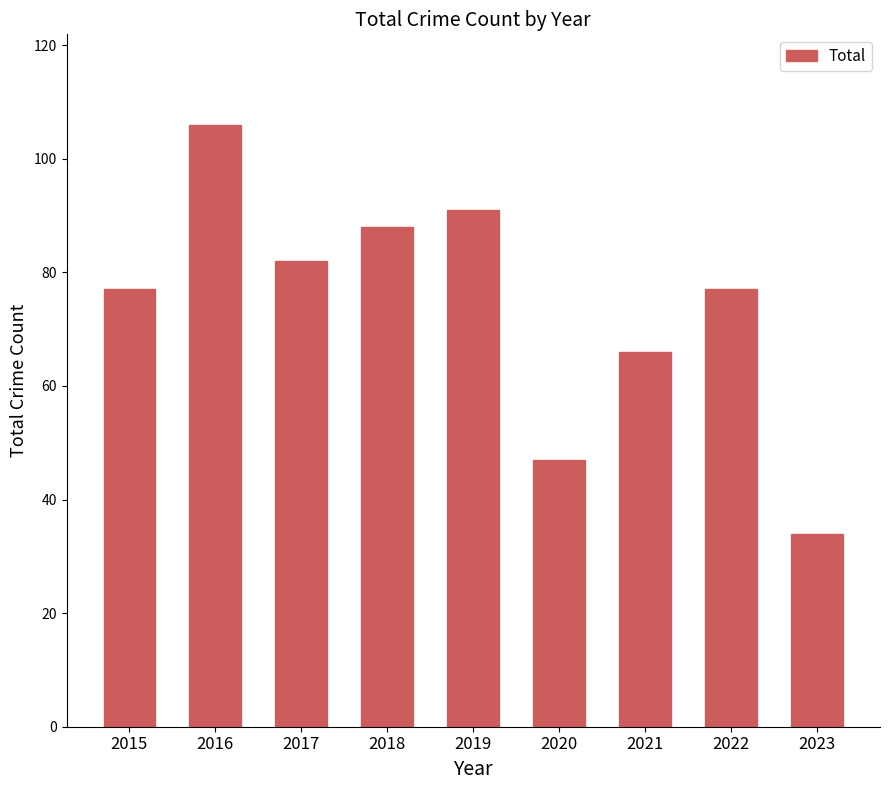

Reading left to right, extract all data points from this chart.

77	106	82	88	91	47	66	77	34